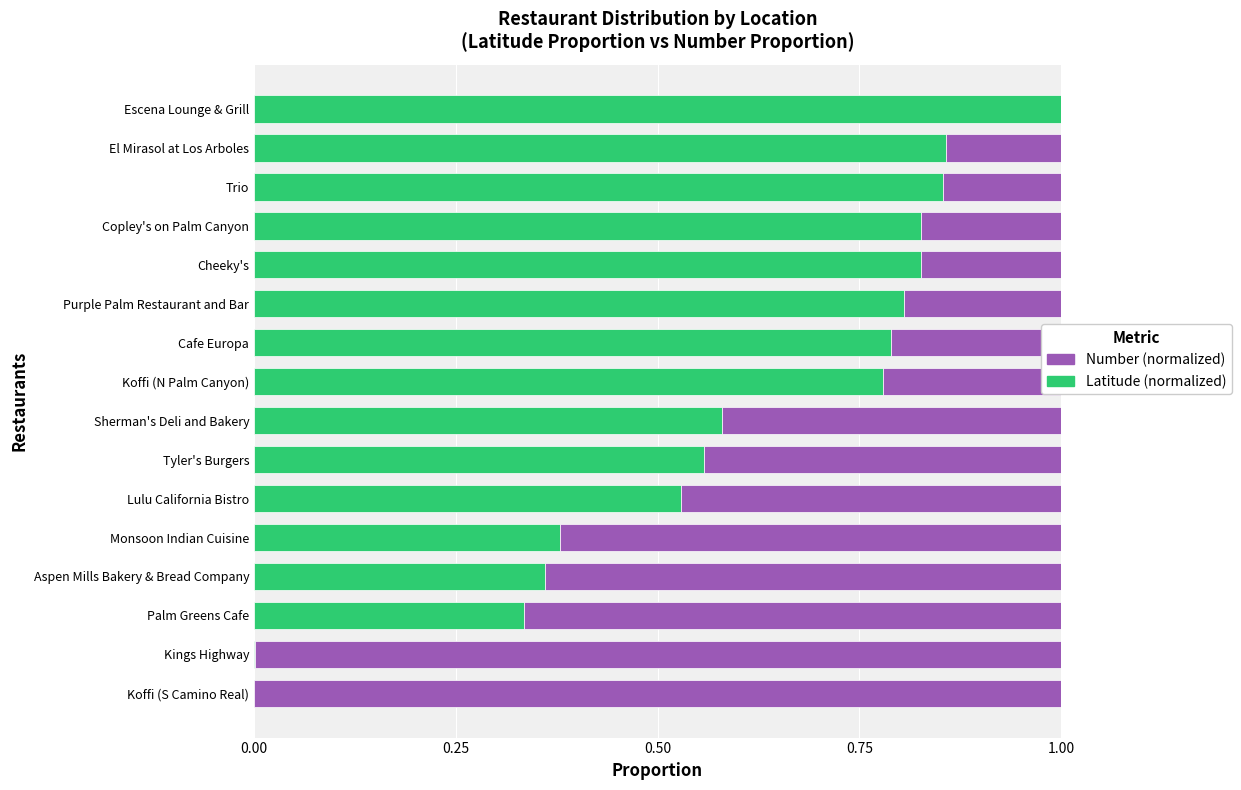

What is the total value across all series at Koffi (N Palm Canyon)?

1.0